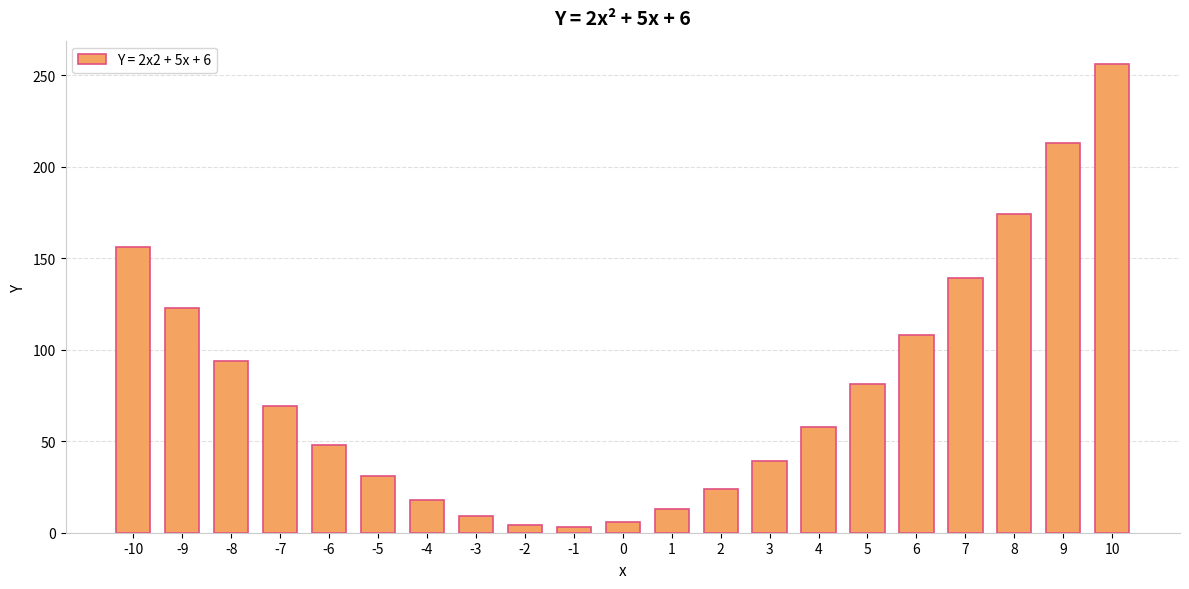

What is the ratio of the value at 1 to the value at -1?

4.3